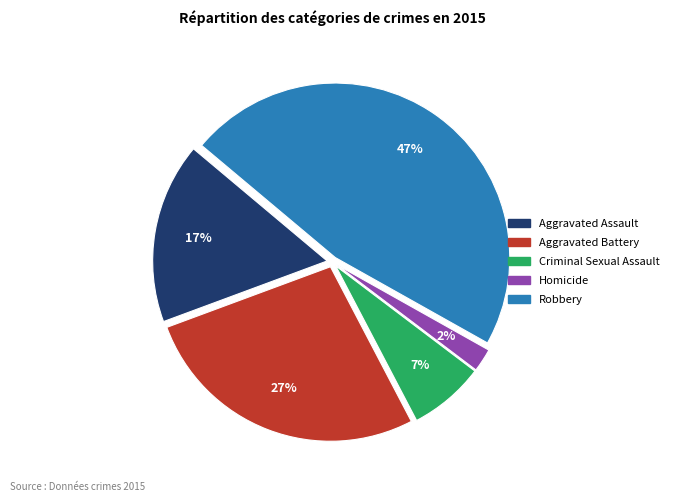

Is there a majority slice in this chart?

No